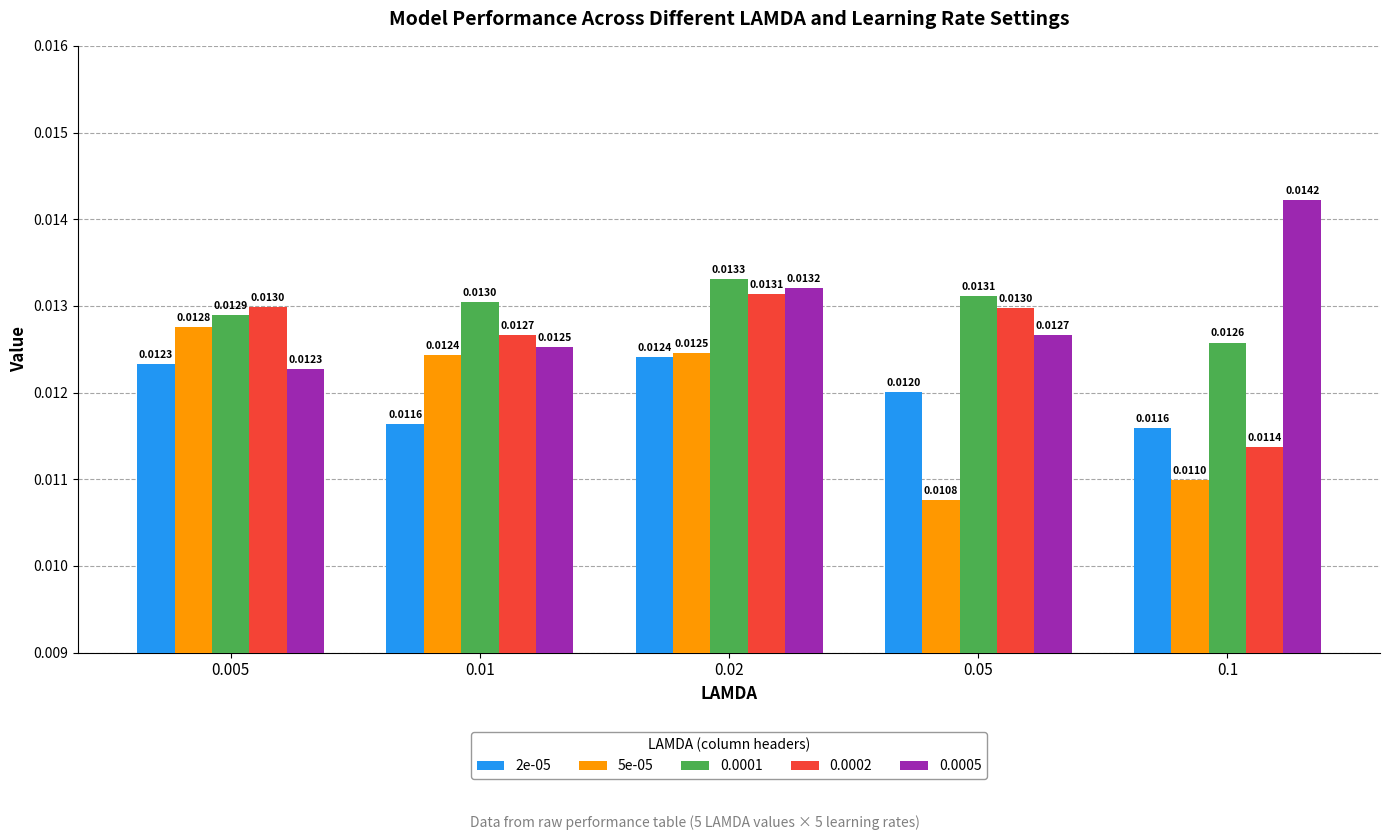

At 0.01, list the series in order from largest to smallest.

0.0001, 0.0002, 0.0005, 5e-05, 2e-05